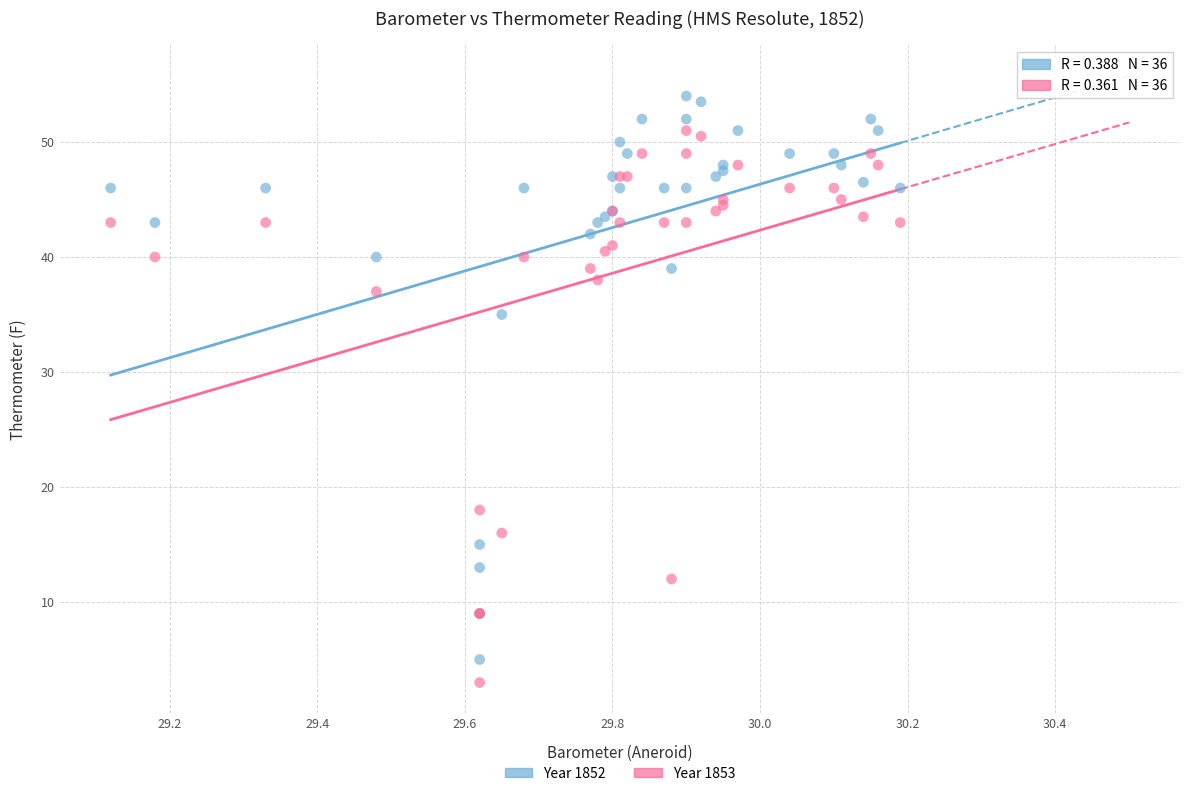

Which series contains the highest Y value?

Year 1852